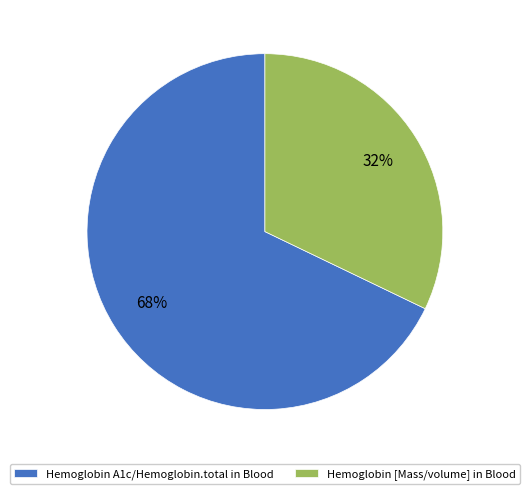

Combined, do Hemoglobin [Mass/volume] in Blood and Hemoglobin A1c/Hemoglobin.total in Blood account for over 50%?

Yes